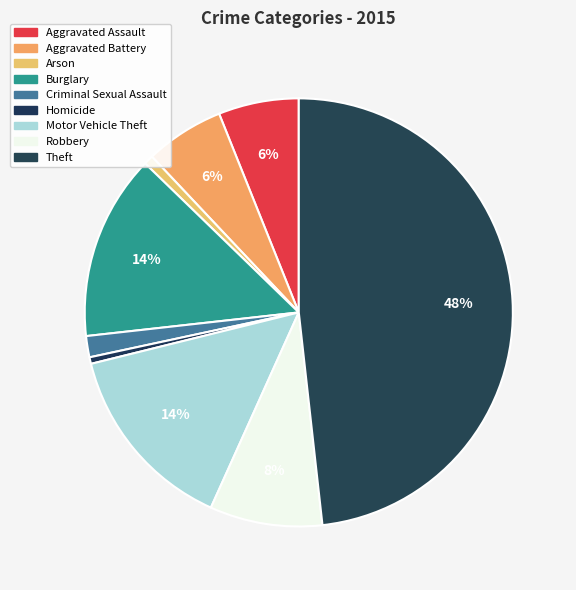

Do Robbery and Aggravated Assault together represent more than half of the pie?

No